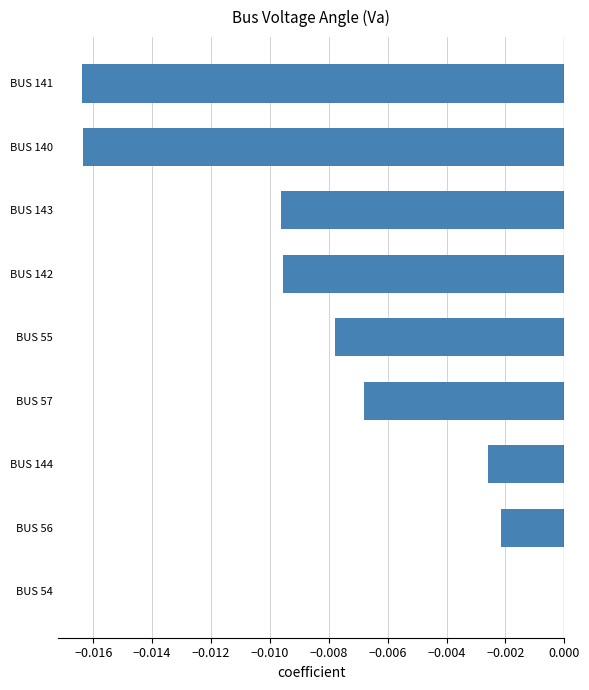

Between BUS 142 and BUS 57, which is larger?

BUS 57